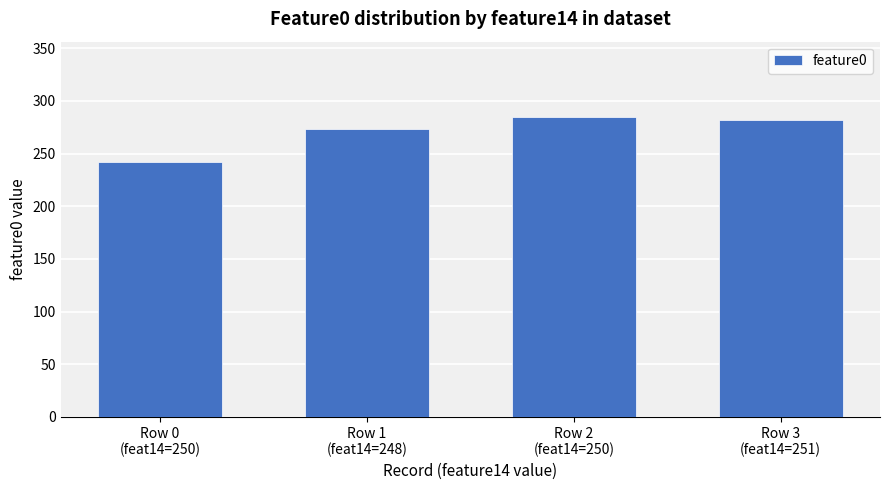

Is it true that the value at Row 2
(feat14=250) is 439.4?

False